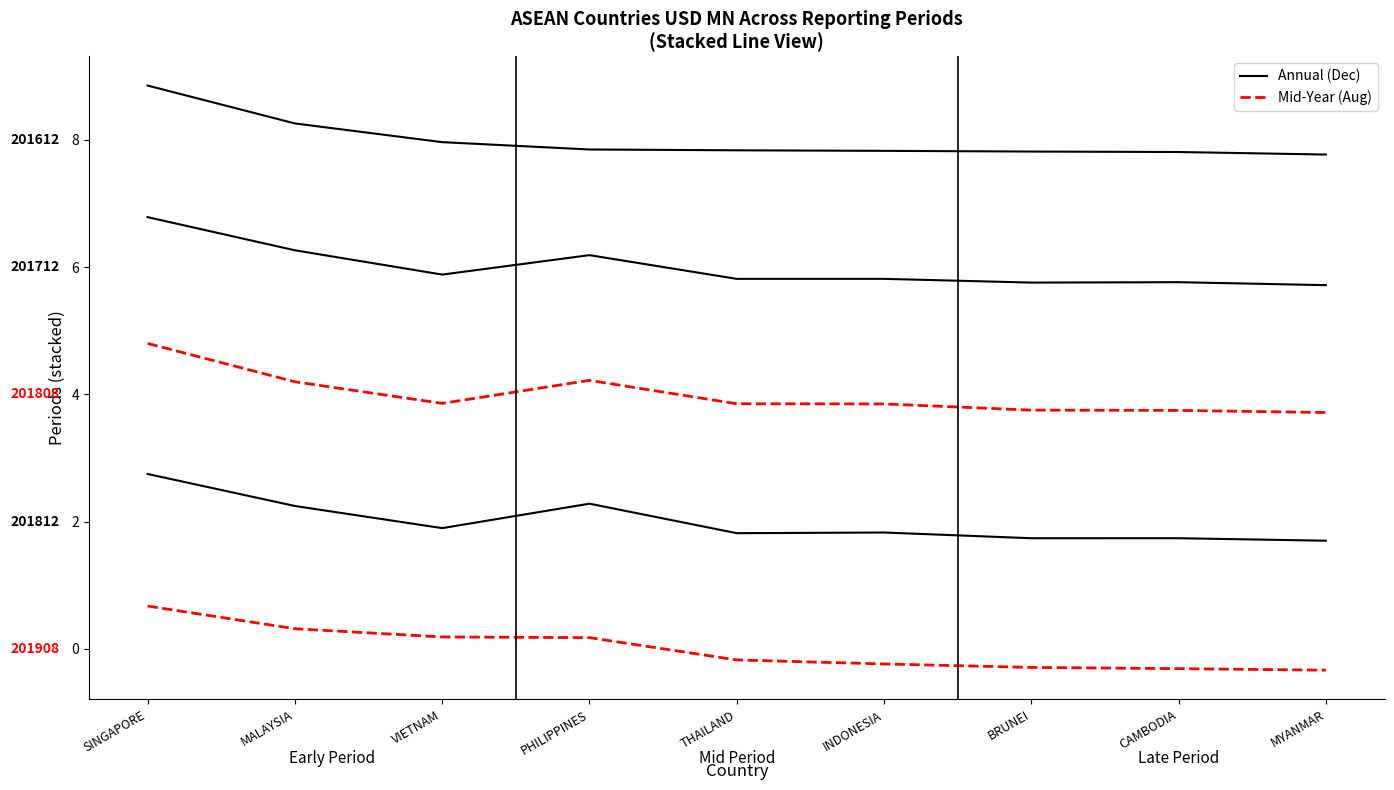

The 201812 series shows 0.7 at PHILIPPINES. True or false?

False